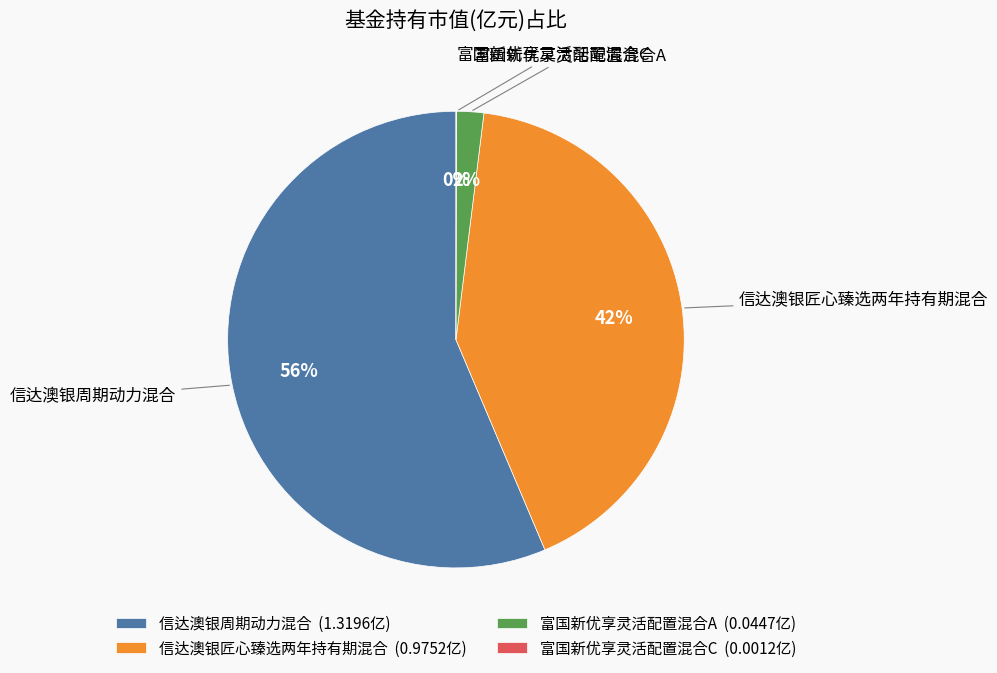

Does 信达澳银周期动力混合 account for over 50% of the chart?

Yes